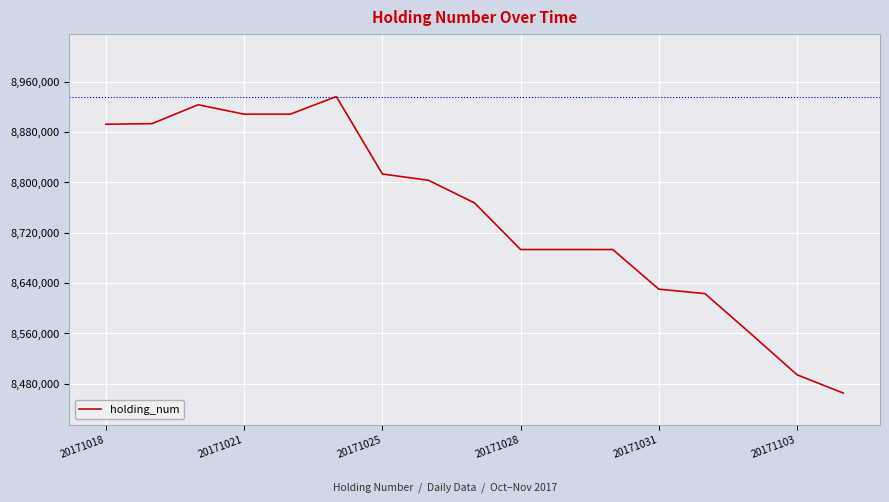

How many distinct data groups are displayed?

1